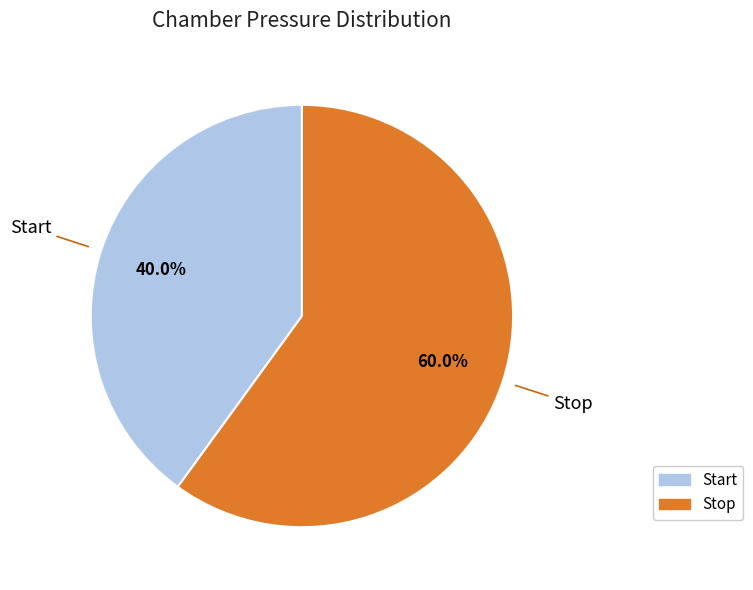

Is there a majority slice in this chart?

Yes